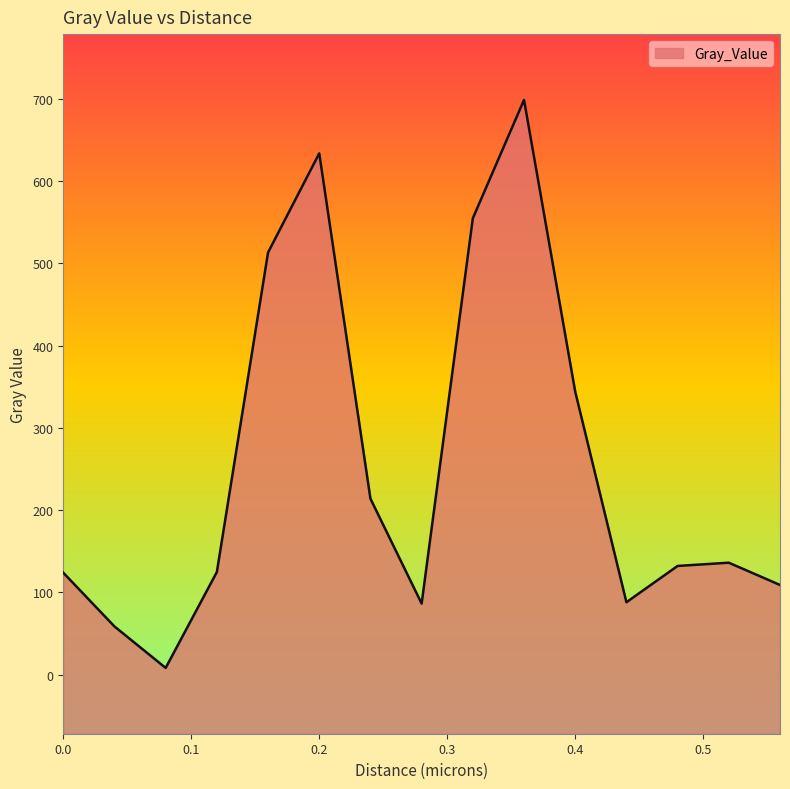

Between 0.16 and 0.44, which is larger?

0.16